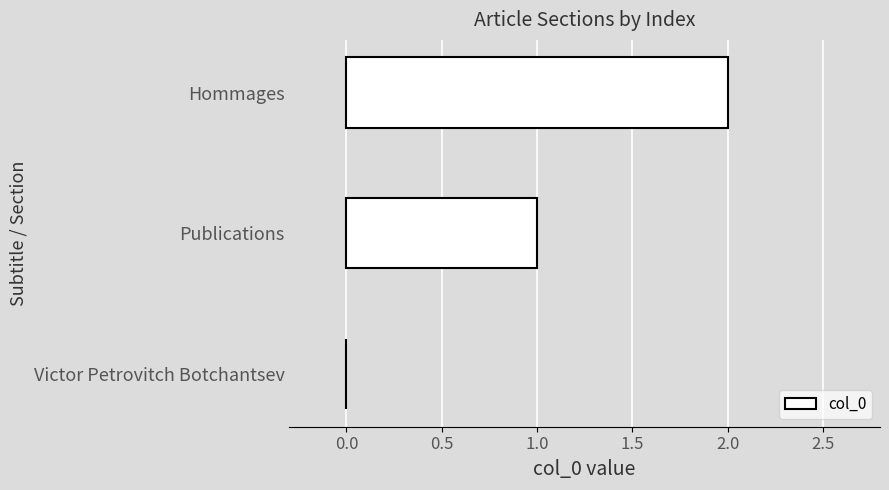

What is the change in value from Victor Petrovitch Botchantsev to Hommages?

+2